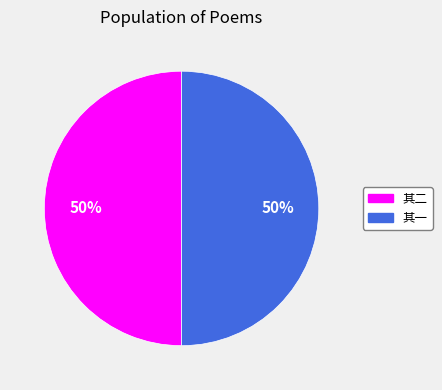

To the nearest percent, what portion does 其一 represent?

50%